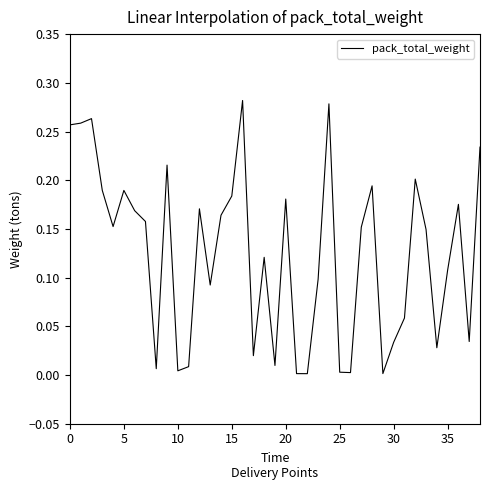

Does the chart display data point markers on the line(s)?

No